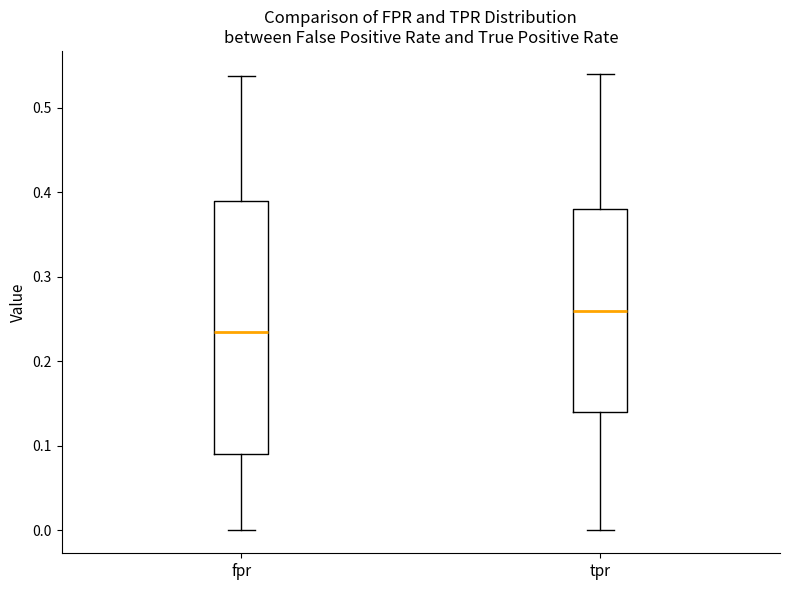

Which box is the tallest, from its lower edge to its upper edge?

fpr